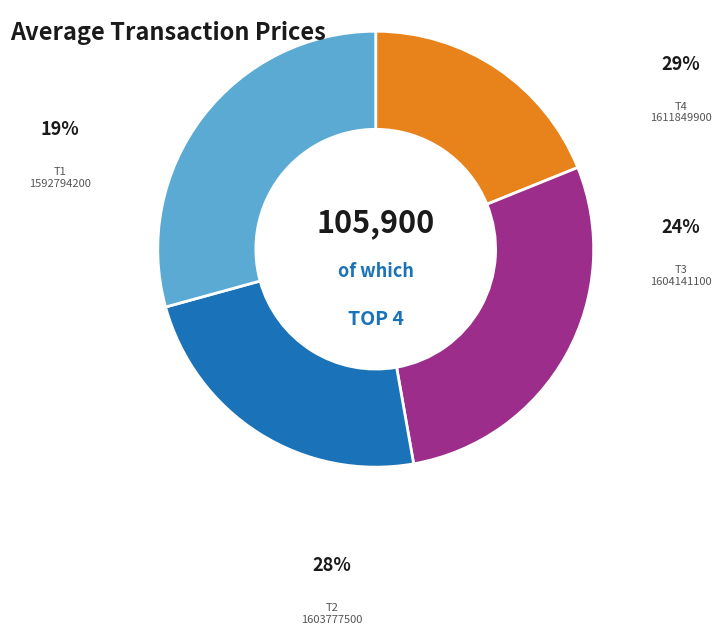

Is there a majority slice in this chart?

No